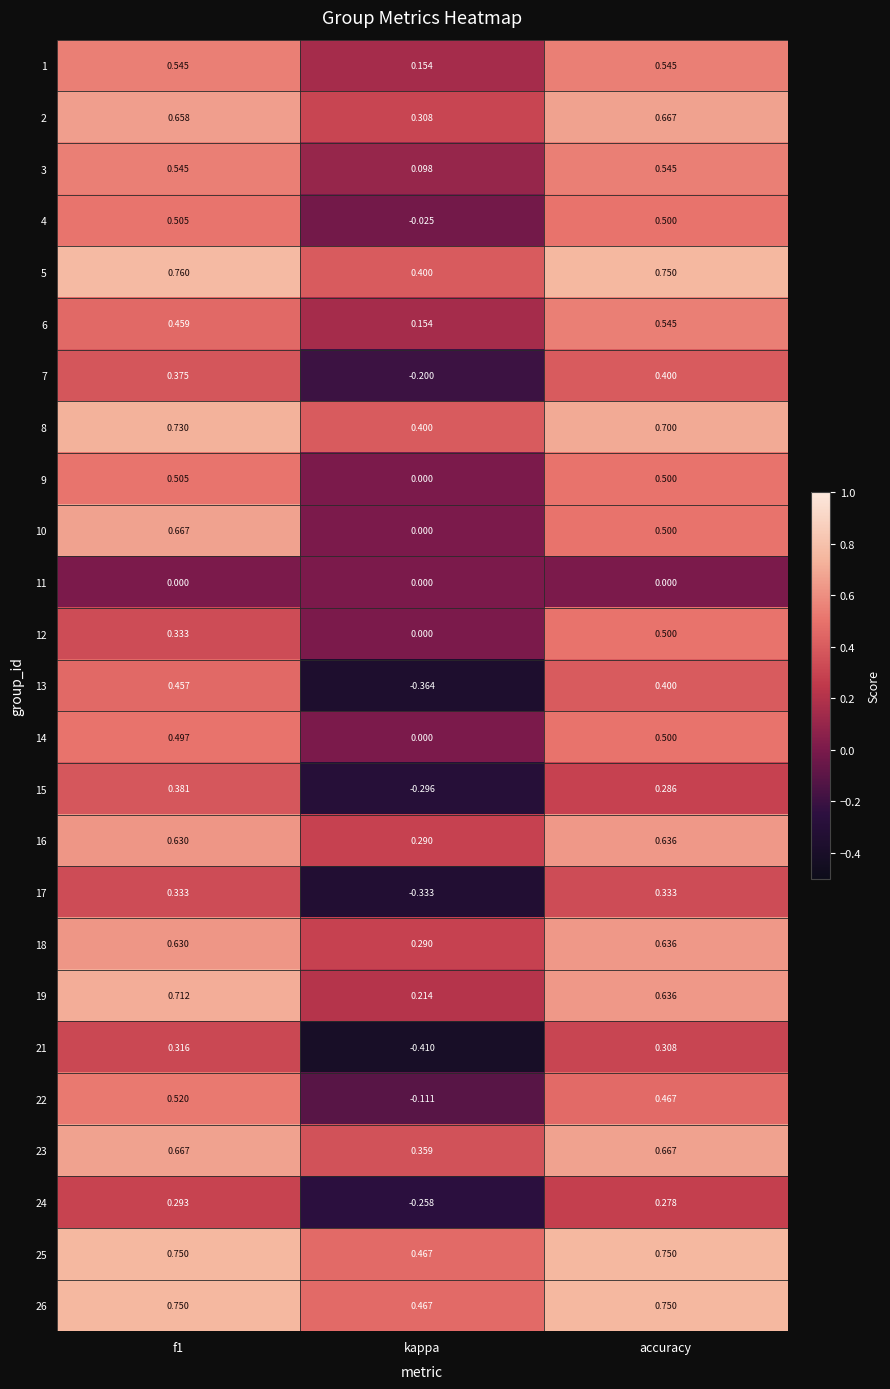

Which series changed the most between kappa and accuracy?

13